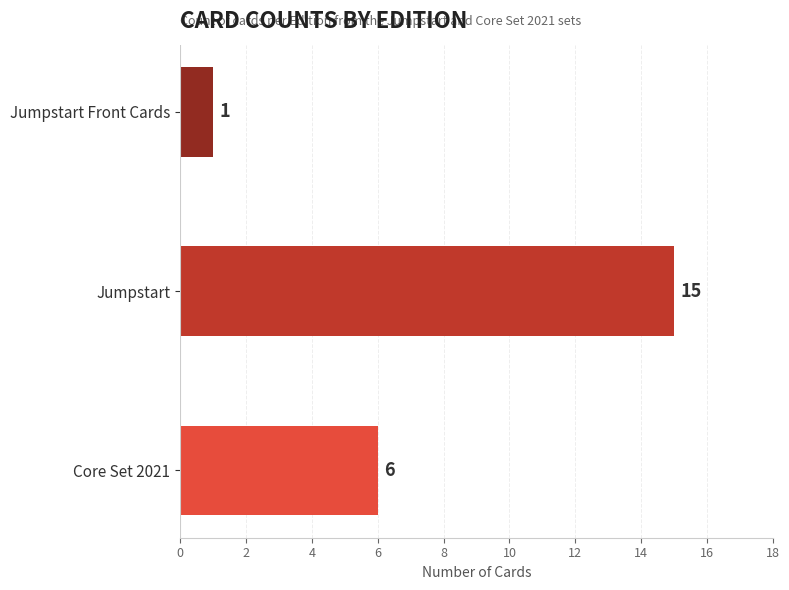

Does the chart contain any negative values?

No